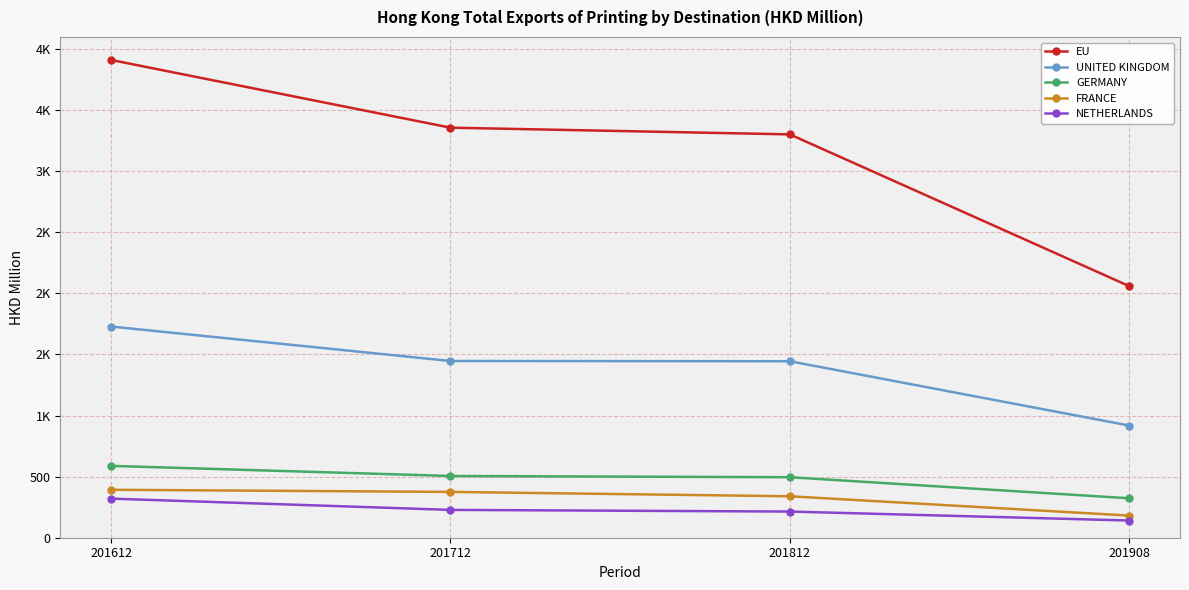

Is this an area chart (filled region under the line)?

No